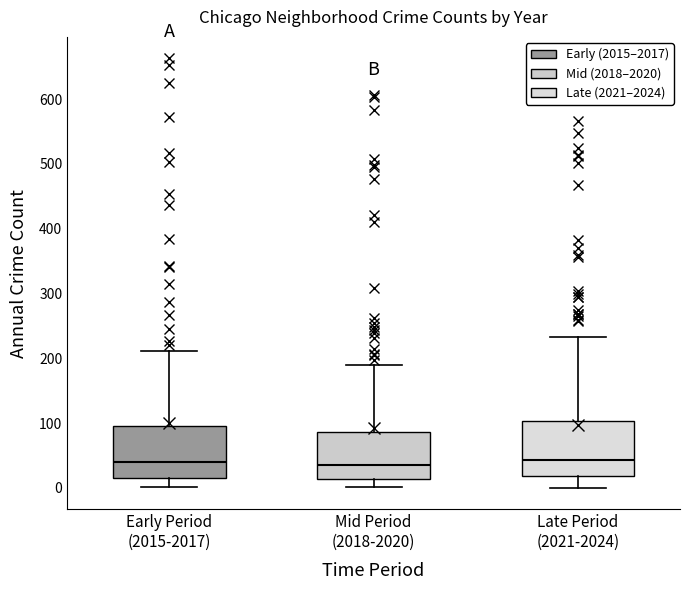

Reading left to right, transcribe this box plot: for each box, give where its median line is, the range the box spans, and where its two whiskers end, as read against the y-axis. The values are not printed on the chart, so give them approximately, as read against the axis.

Early Period (2015-2017): median 40, box 20 to 100, whiskers 0 to 210
Mid Period (2018-2020): median 40, box 10 to 90, whiskers 0 to 190
Late Period (2021-2024): median 40, box 20 to 100, whiskers 0 to 230